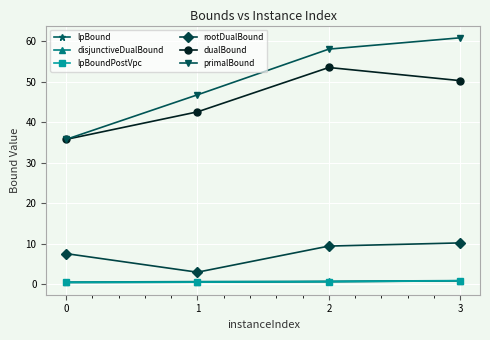

True or false: disjunctiveDualBound and lpBound cross at least once.

False